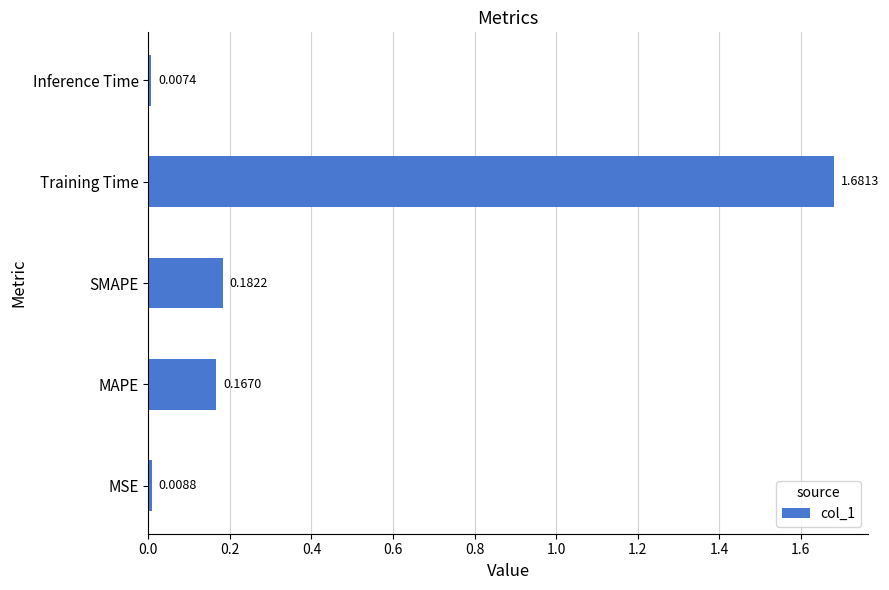

List the labels in order of value, largest first.

Training Time, SMAPE, MAPE, MSE, Inference Time